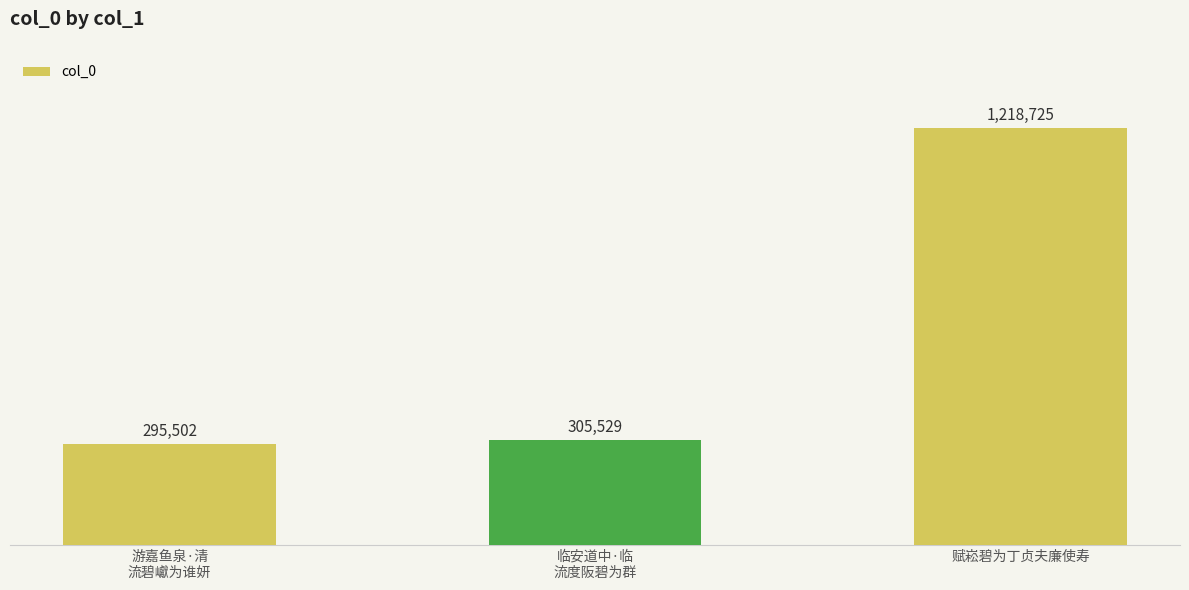

Rank the categories by value from highest to lowest.

赋崧碧为丁贞夫廉使寿, 临安道中·临
流度阪碧为群, 游嘉鱼泉·清
流碧巘为谁妍